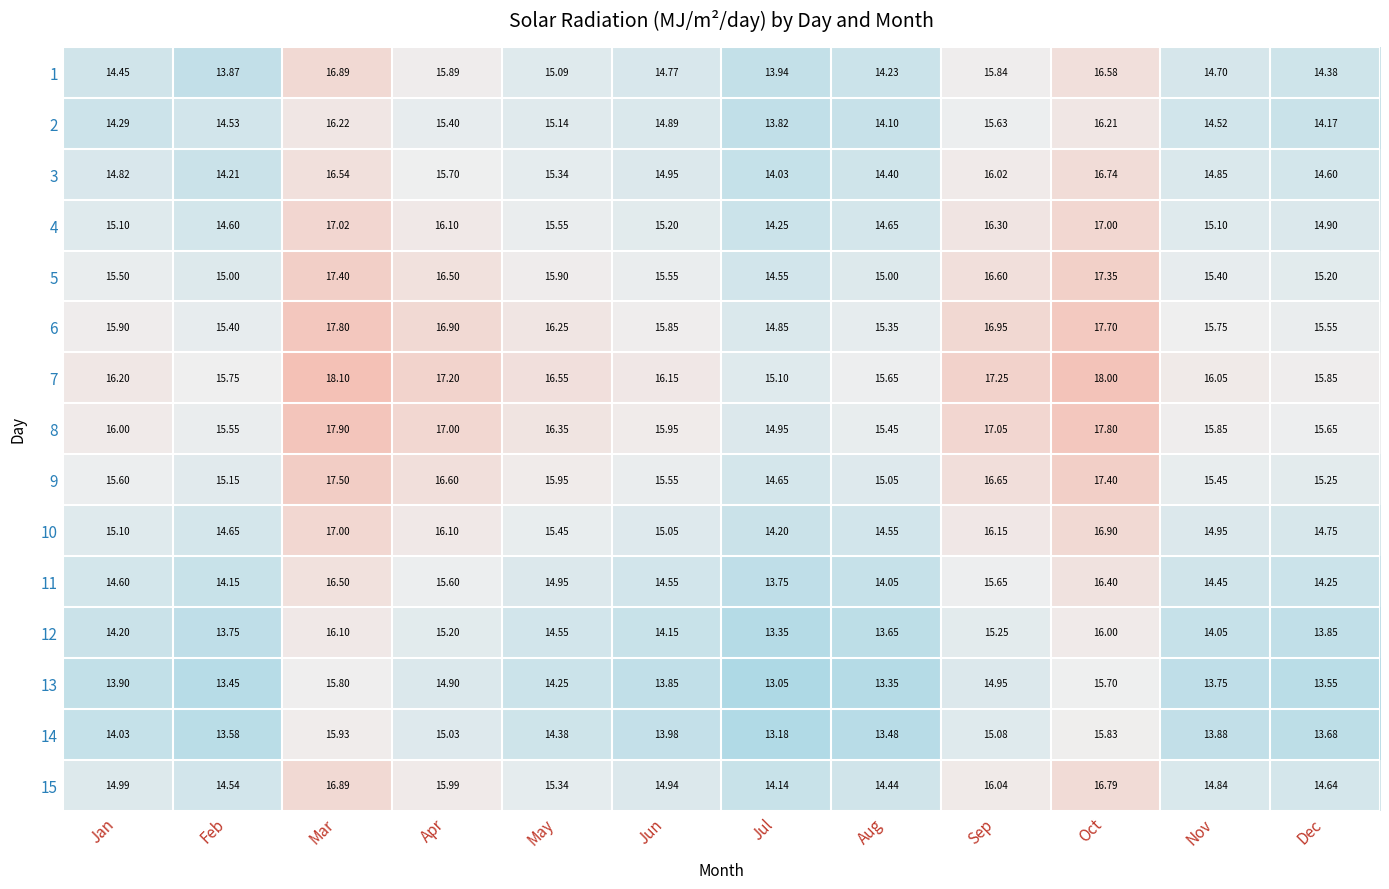

At which label is 1 closest to 15?

May